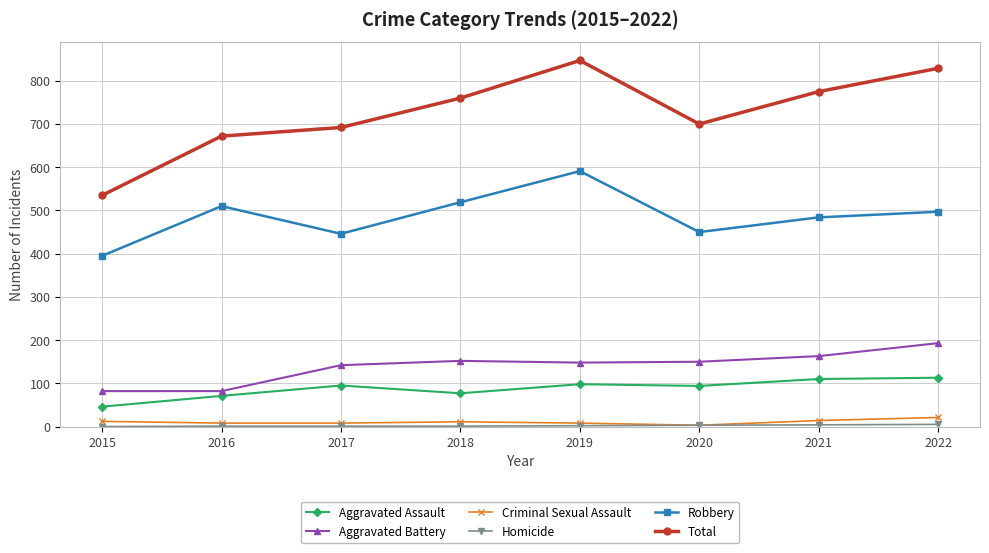

True or false: Total has more than 1 interior local peaks.

False